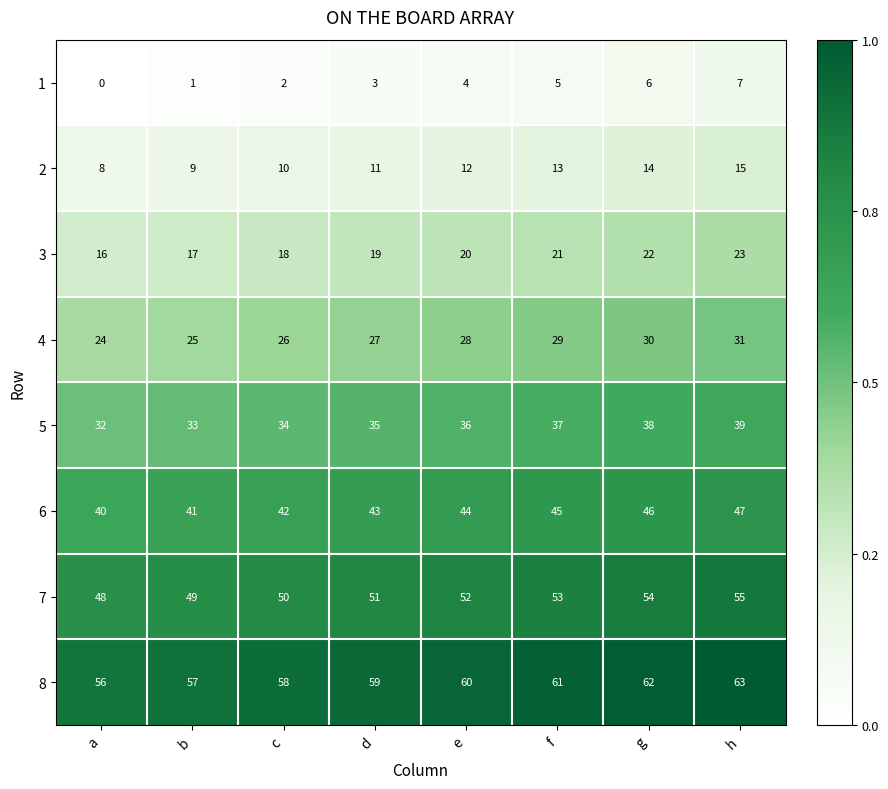

What is the total value across all series at b?

232